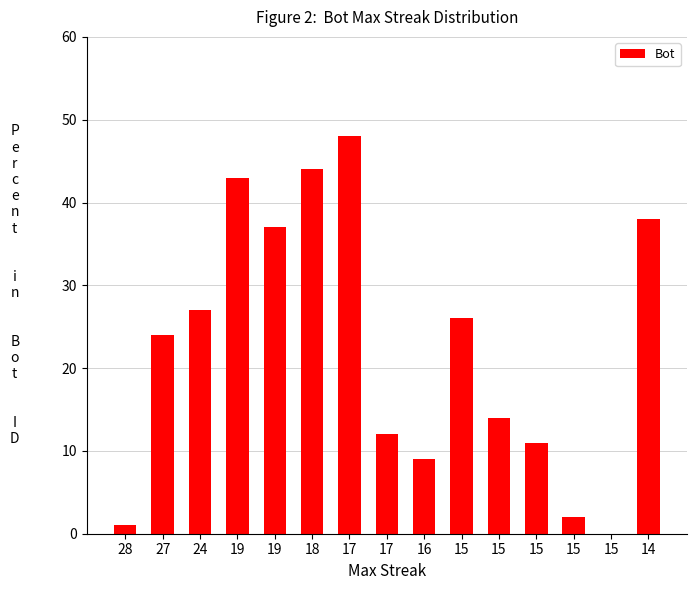

What is the change in value from 17 to 15?

-37